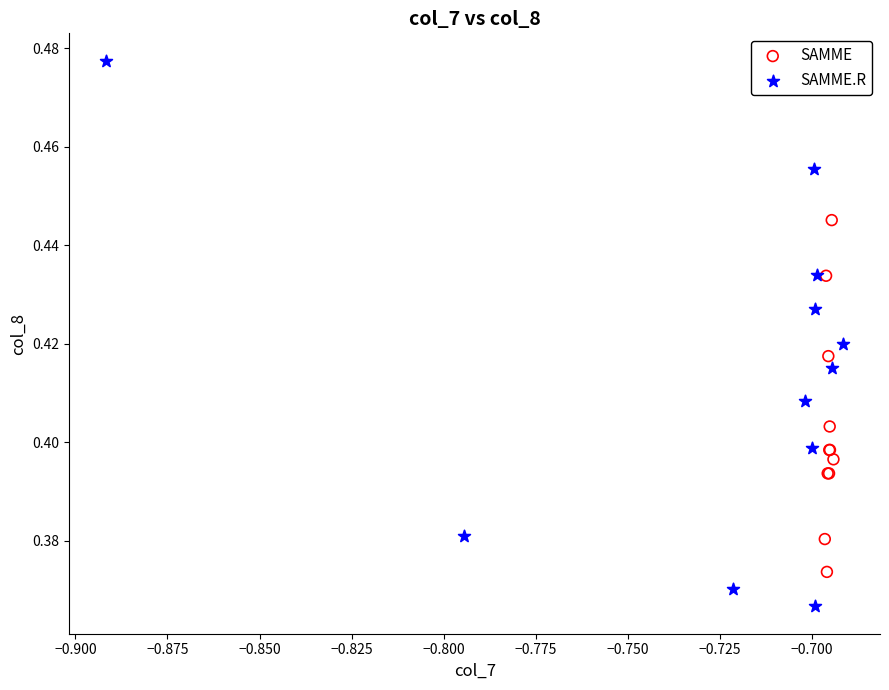

Which series reaches the maximum Y coordinate?

SAMME.R